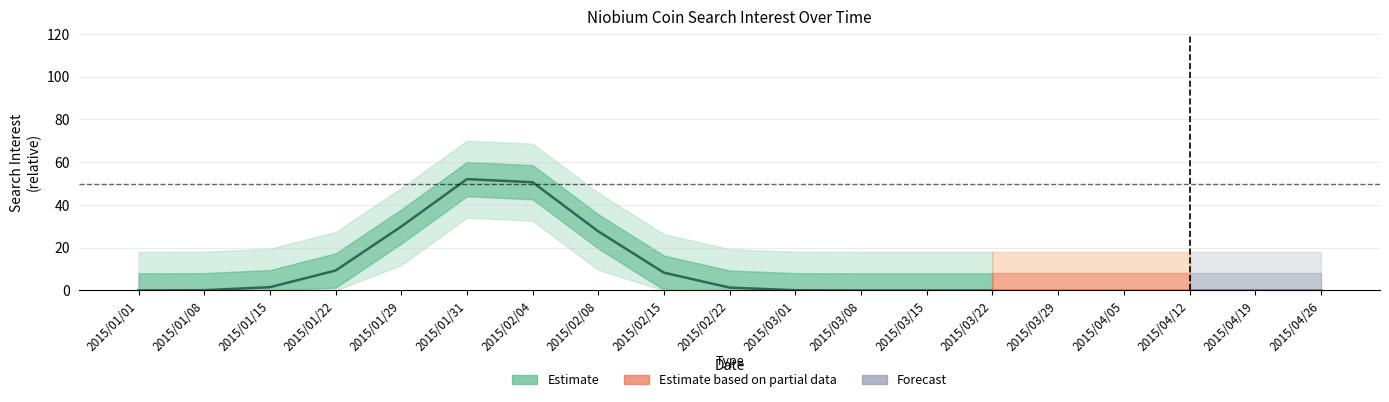

The value at 2015/04/26 is 0. True or false?

True